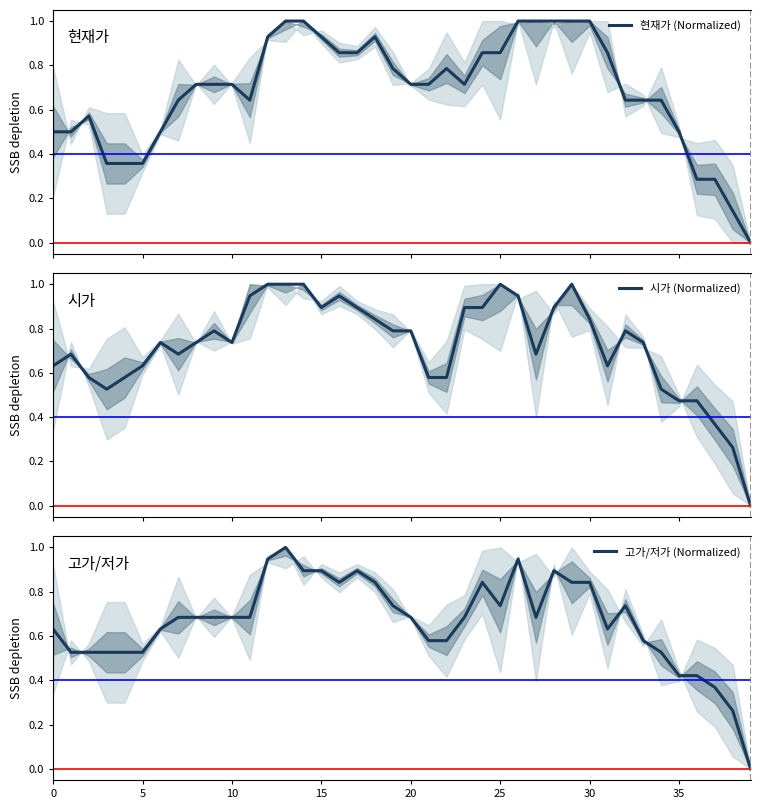

Which series changed the most between 20 and 26?

현재가 (Normalized)